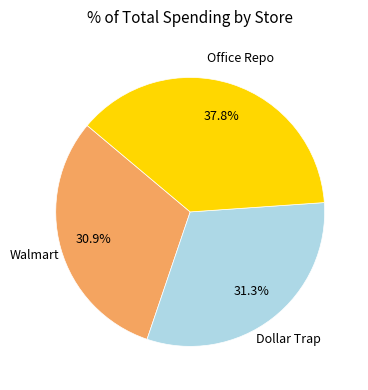

Is there any slice that represents more than half of the pie?

No